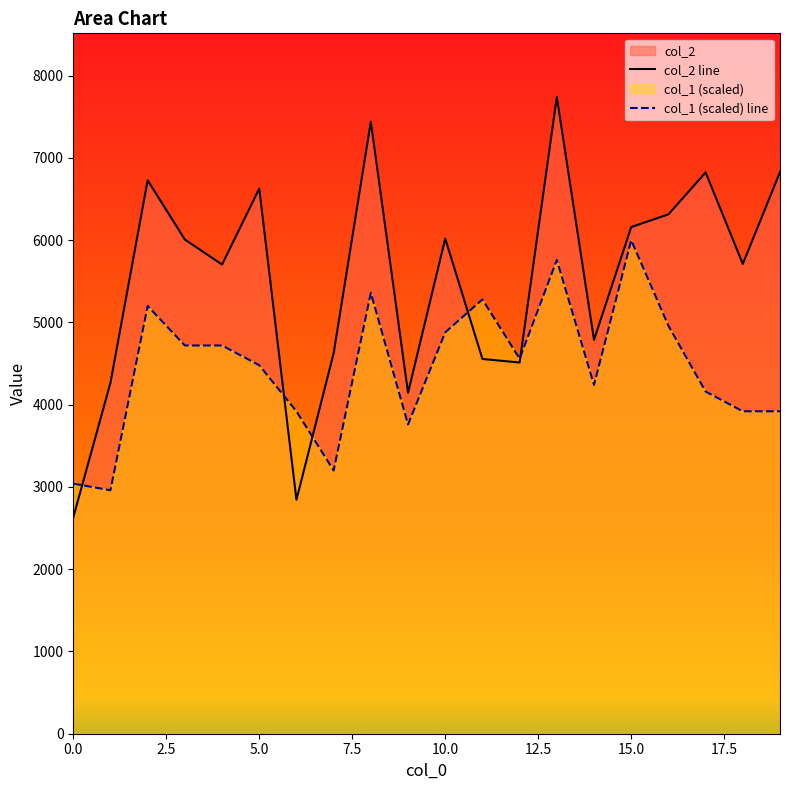

Which series ends up on top after the final intersection of col_2 and col_1?

col_2